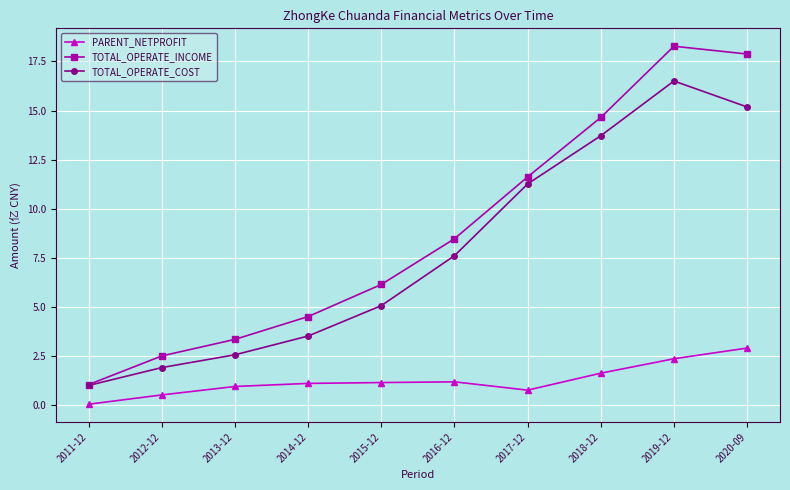

What are all the series names shown in the legend?

PARENT_NETPROFIT, TOTAL_OPERATE_INCOME, TOTAL_OPERATE_COST